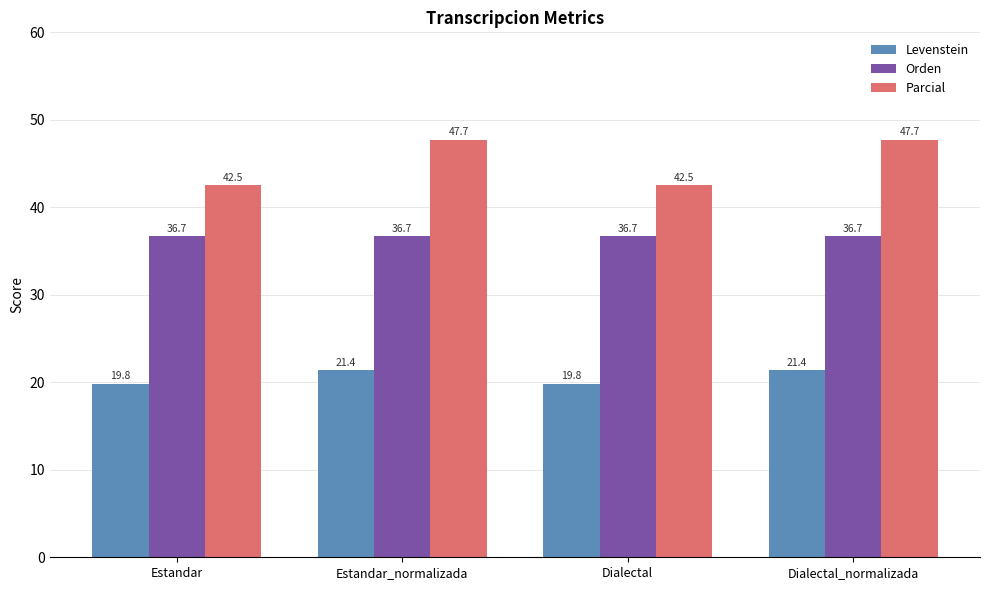

What is the sum of all Levenstein values?

82.4